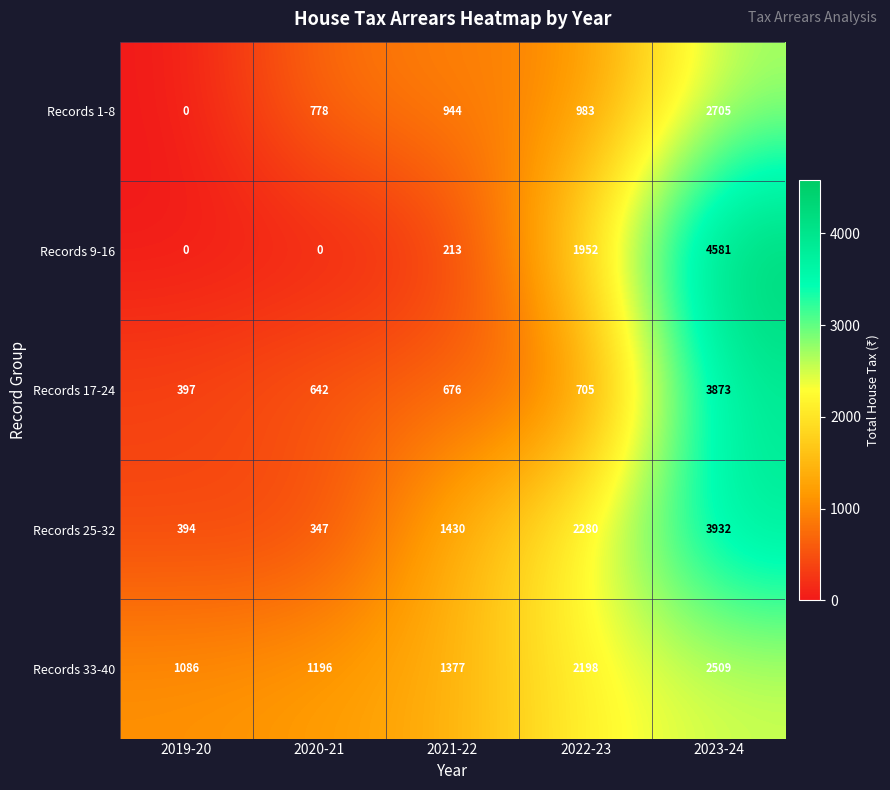

List the series in order of their peak value, lowest first.

Records 33-40, Records 1-8, Records 17-24, Records 25-32, Records 9-16